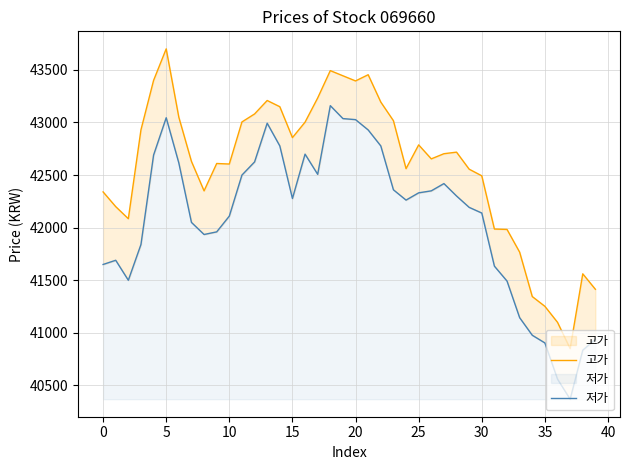

What is the difference between the maximum and minimum values in the 고가 series?

2850